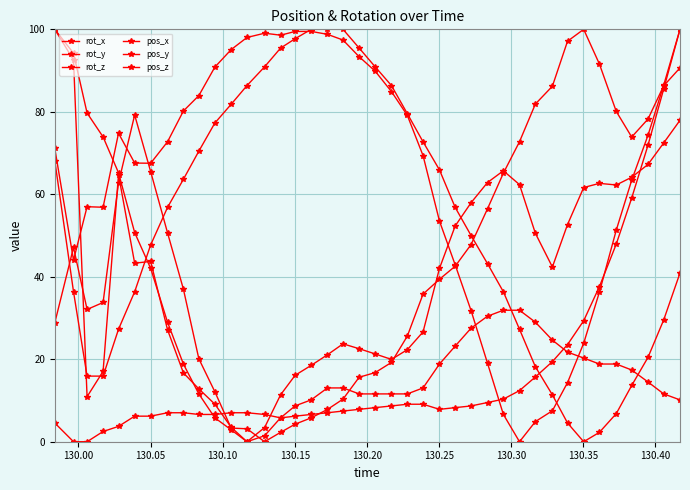

Where do rot_z and rot_y first cross each other?

130.00 and 130.05